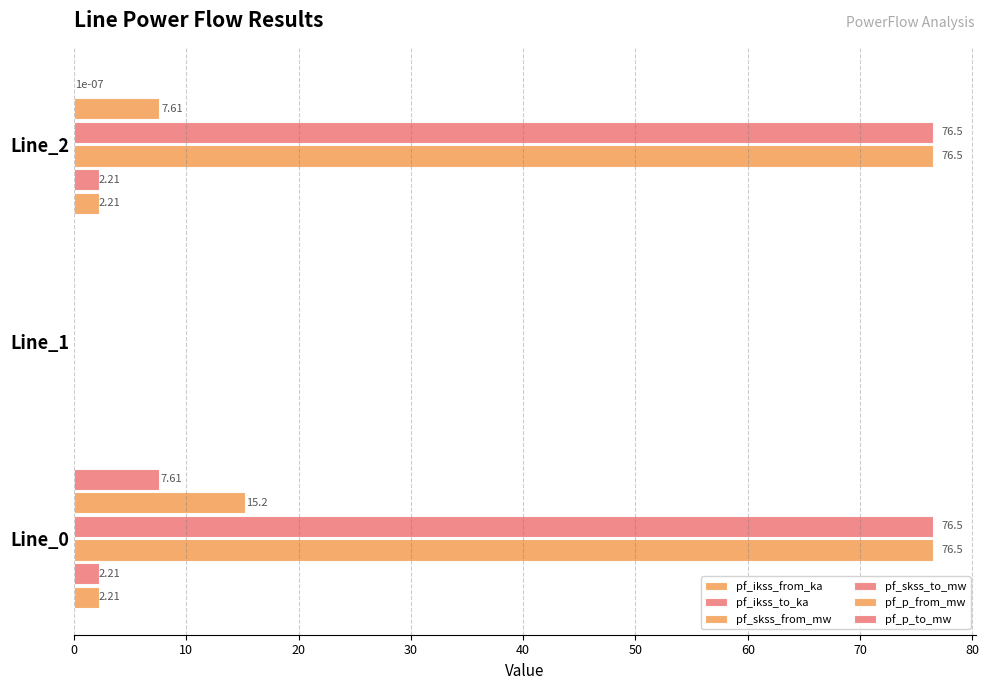

How many categories are shown in the chart?

3